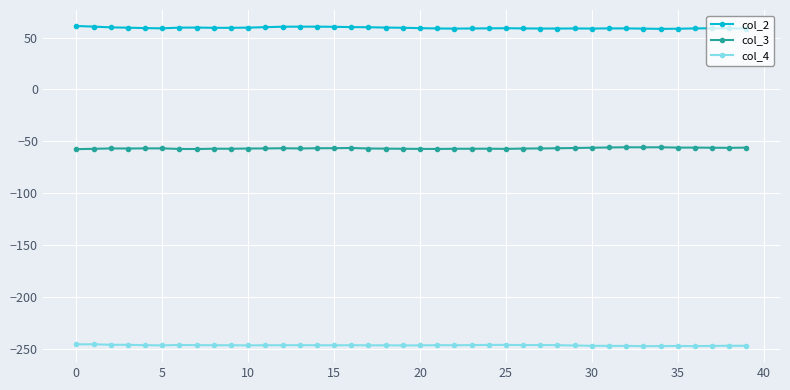

What are all the series names shown in the legend?

col_2, col_3, col_4